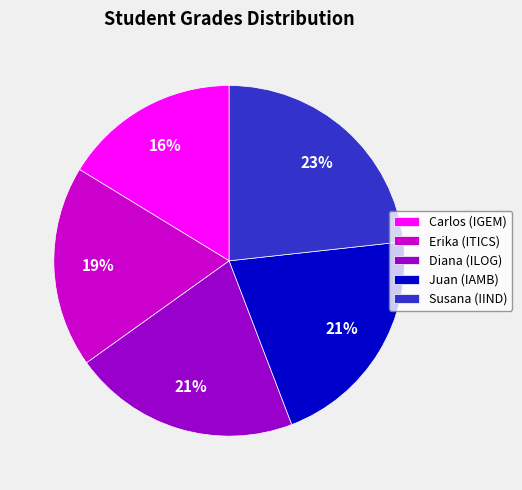

To the nearest percent, what is the difference between the largest and smallest slice percentages?

7%